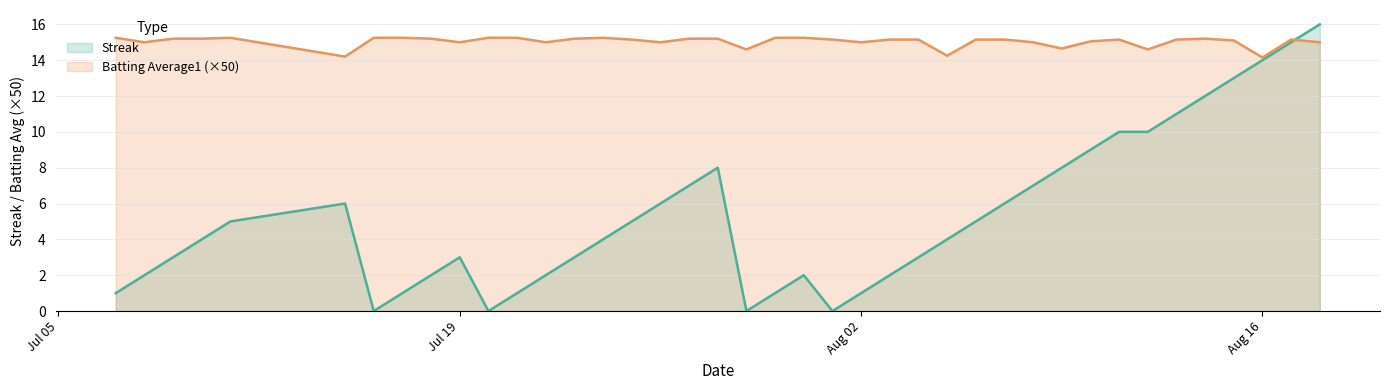

What are all the series names shown in the legend?

Streak, Batting Average1 (×50)